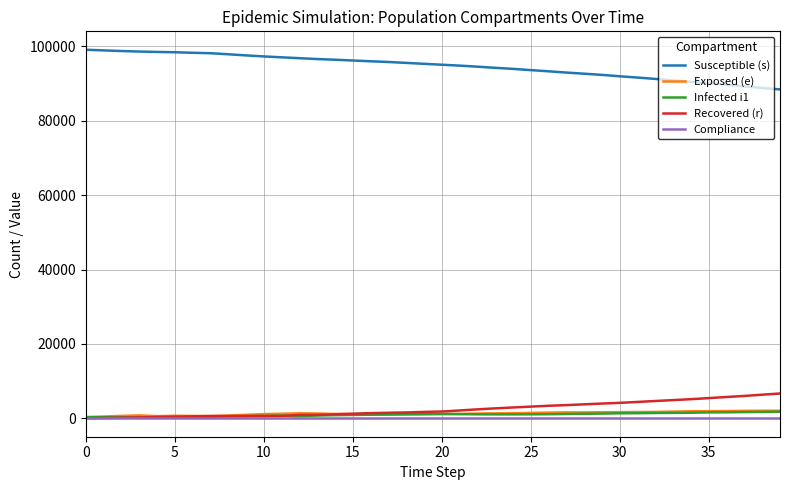

At how many categories does at least one series exceed 73159?

40